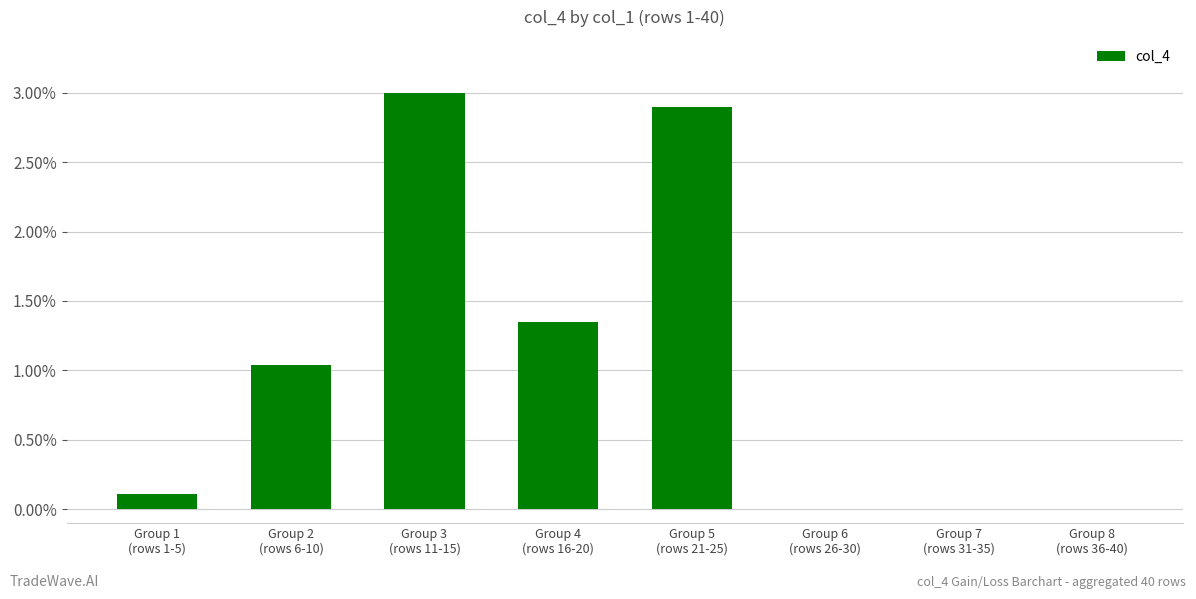

At which category does the chart reach its peak across all series?

Group 3
(rows 11-15)